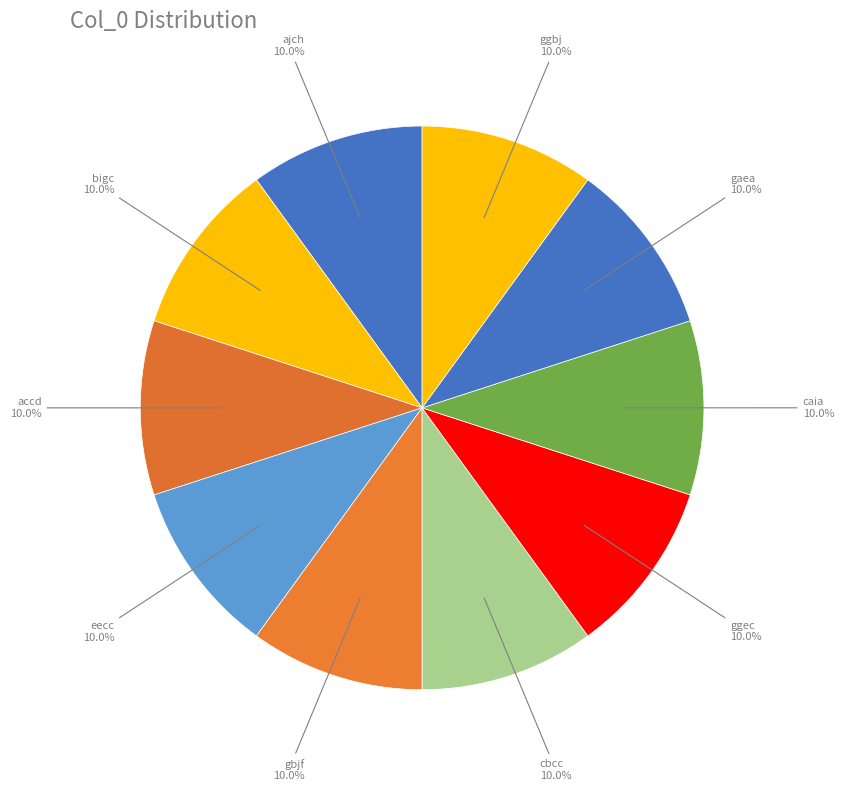

How many slices are in this pie chart?

10